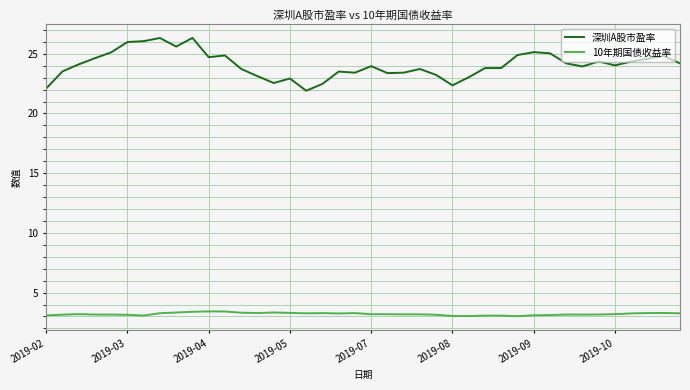

Which series has the widest spread of values?

深圳A股市盈率